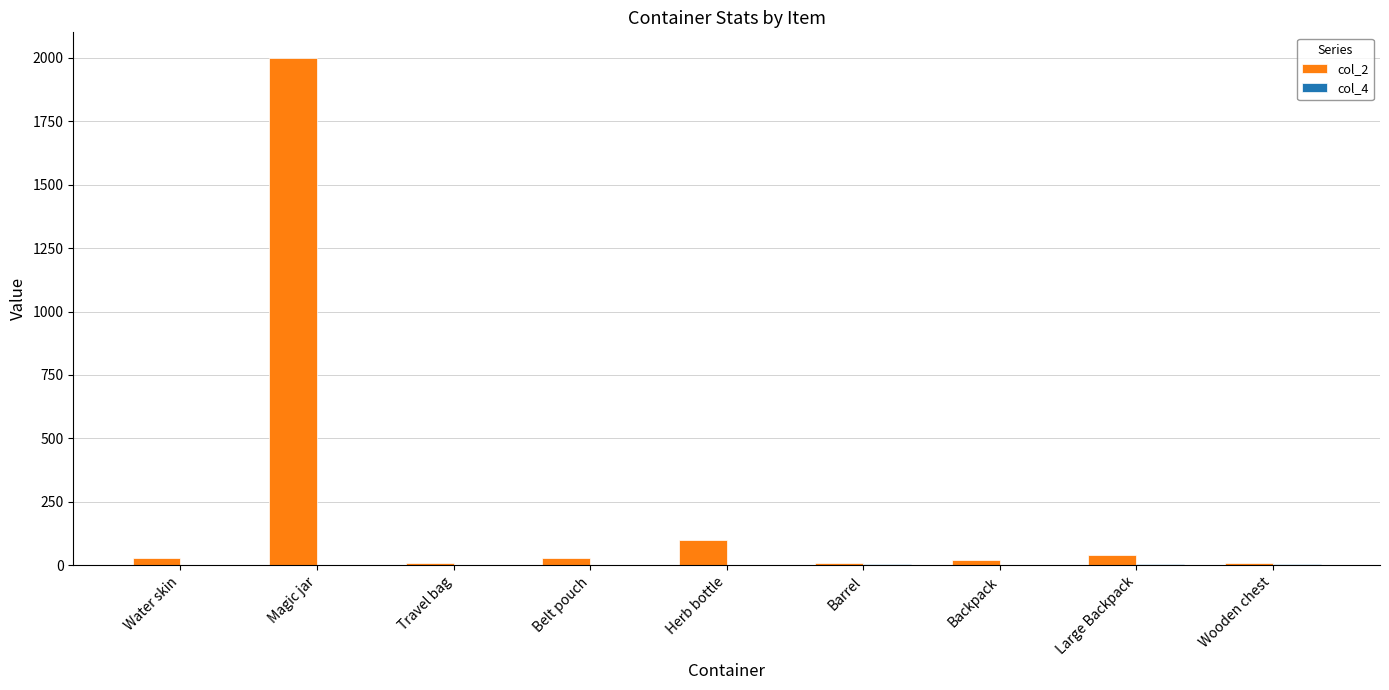

At which category is the sum across all series the highest?

Magic jar